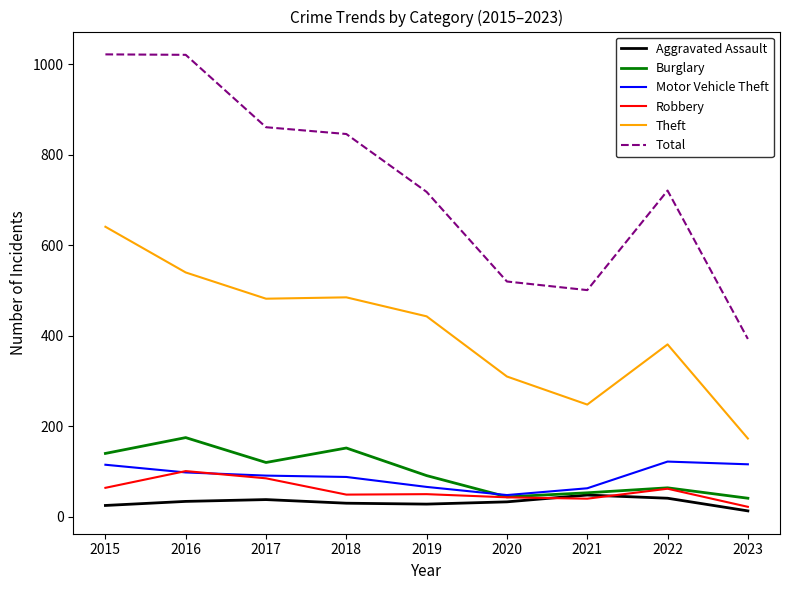

True or false: Aggravated Assault and Theft cross at least once.

False